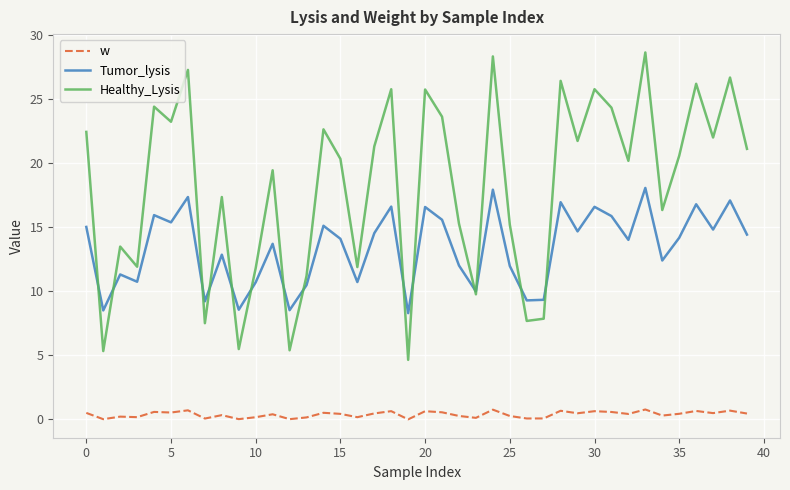

List the series in order of their peak value, lowest first.

w, Tumor_lysis, Healthy_Lysis